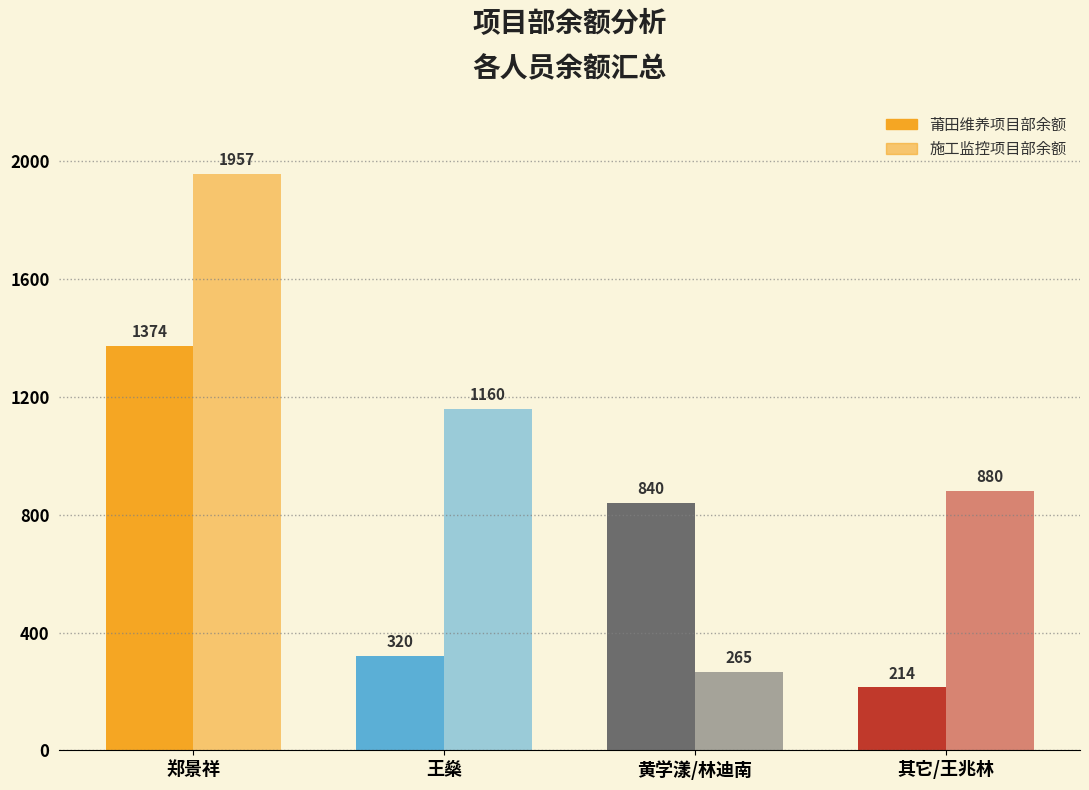

Which series has the widest spread of values?

施工监控项目部余额